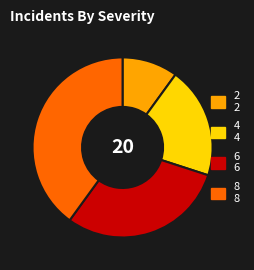

Is there a majority slice in this chart?

No